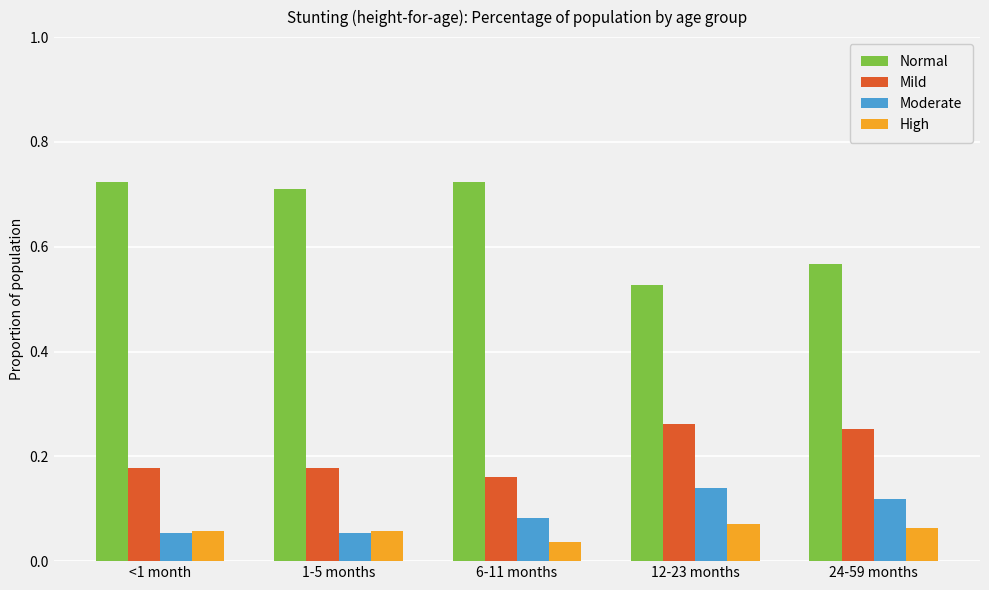

What is the sum of the Normal values at 12-23 months and 24-59 months?

1.1